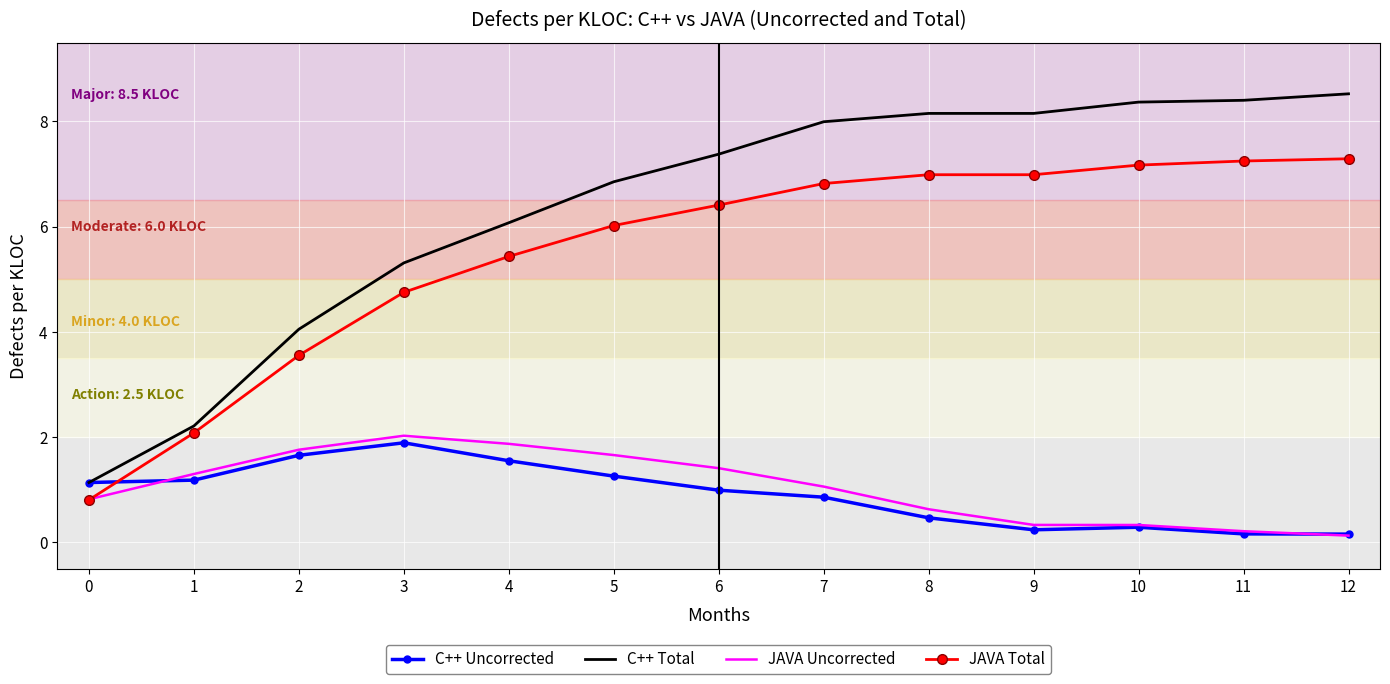

What is the minimum value for JAVA Total?

0.8